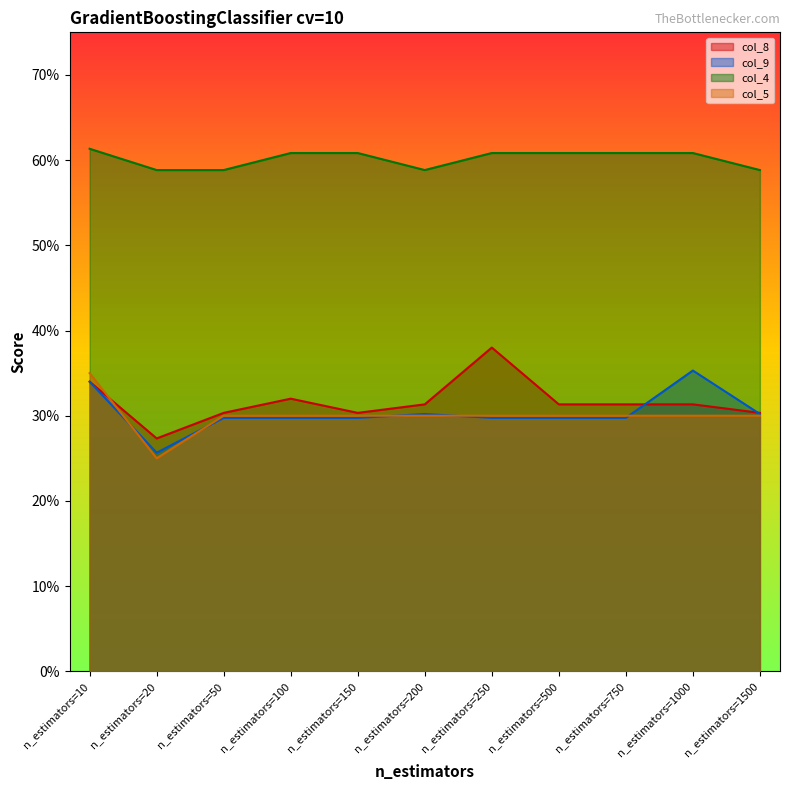

At which label does col_9 reach its peak?

n_estimators=1000